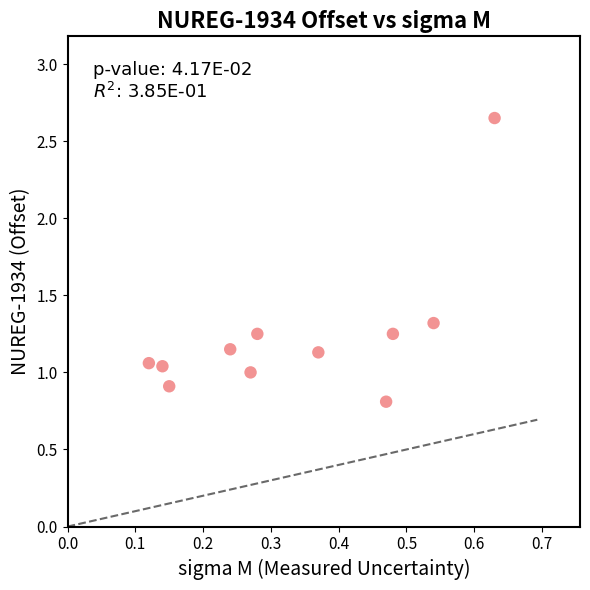

What is the average X value?

0.3